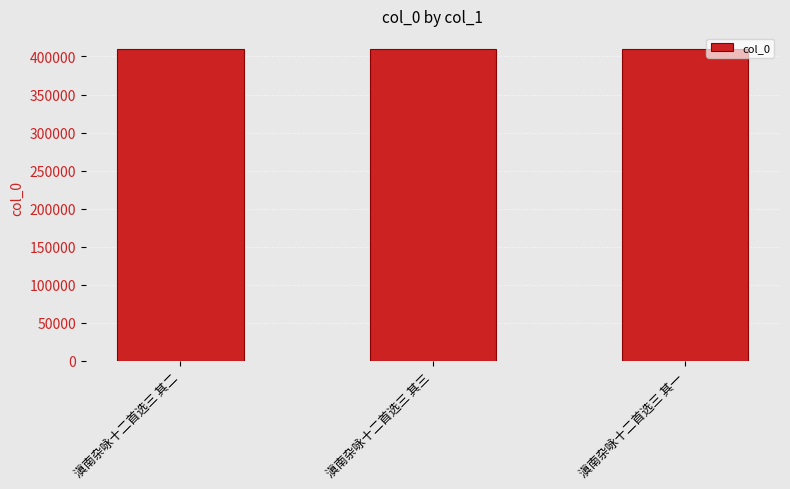

What is the change in value from 滇南杂咏十二首选三 其二 to 滇南杂咏十二首选三 其三?

+1